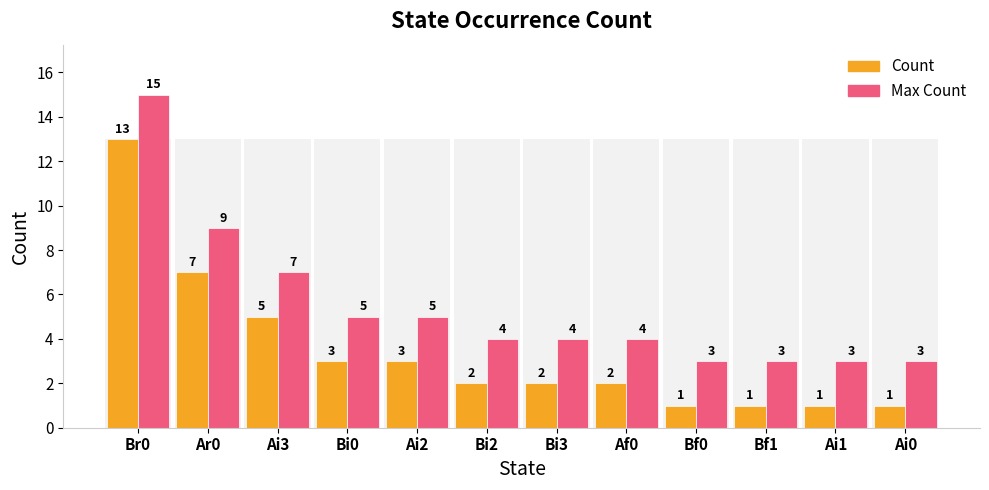

Is the value of Count at Af0 greater than the value of Max Count at Bf0?

No